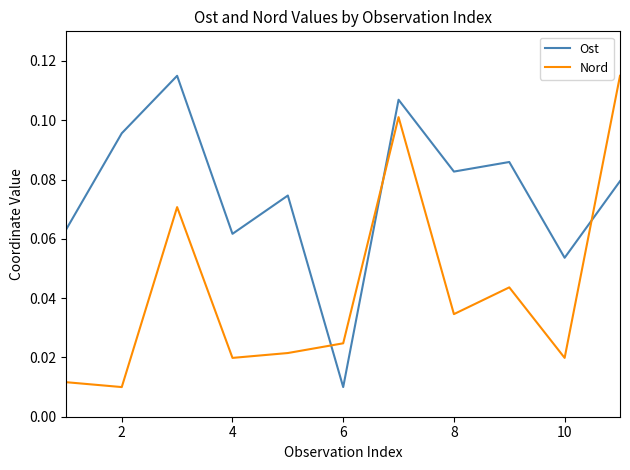

Which series has the largest total across all categories?

Ost